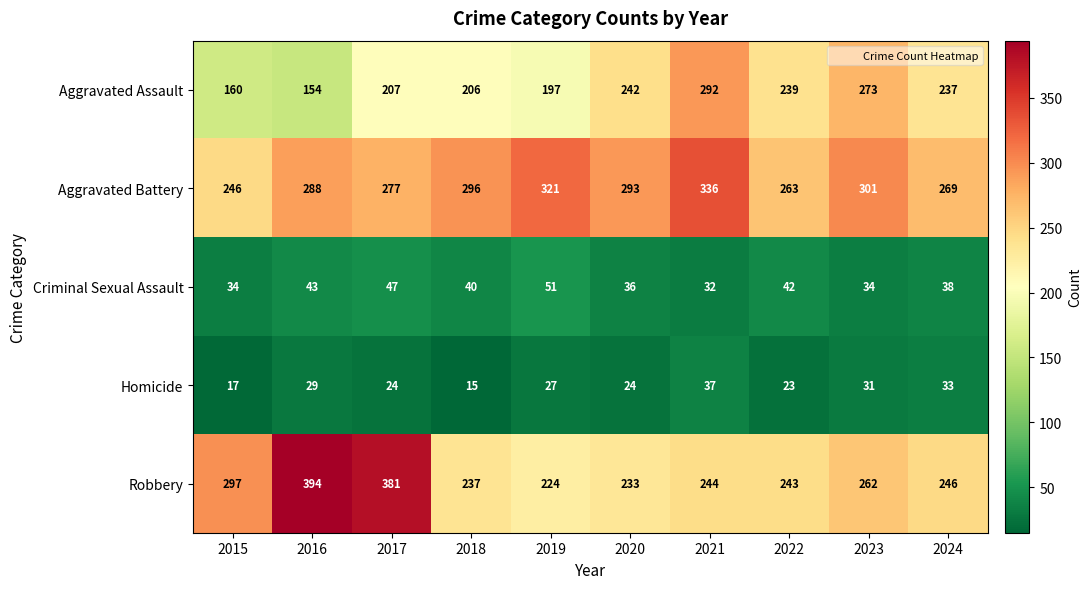

True or false: Criminal Sexual Assault has a value of 67 at 2018.

False